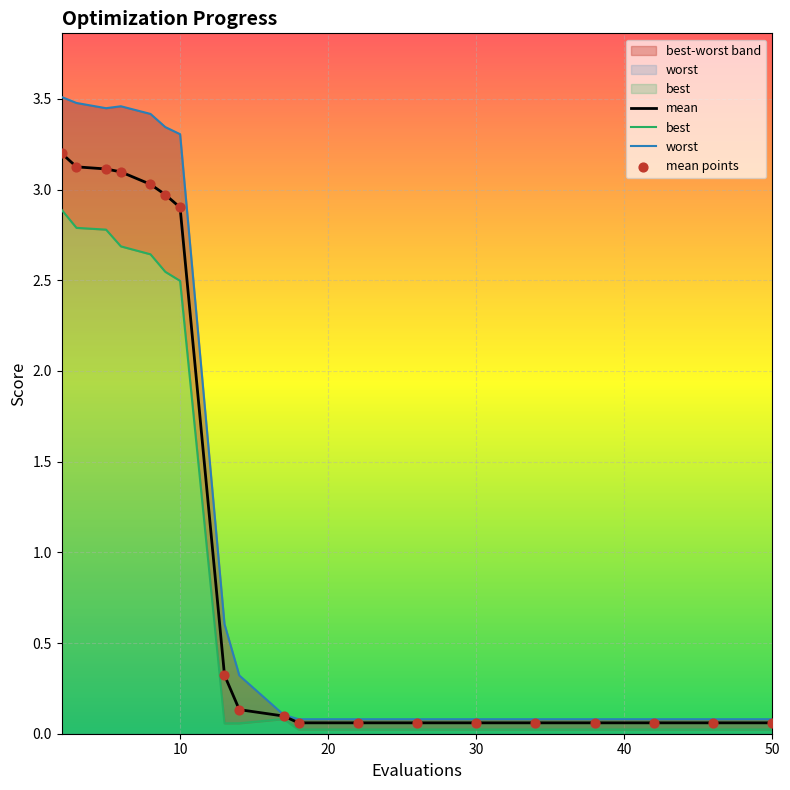

Is the value of worst at 15 greater than the value of mean points at 14?

Yes